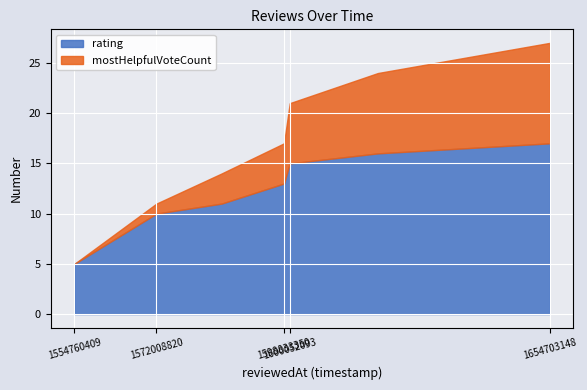

At which label does rating reach its peak?

1654703148